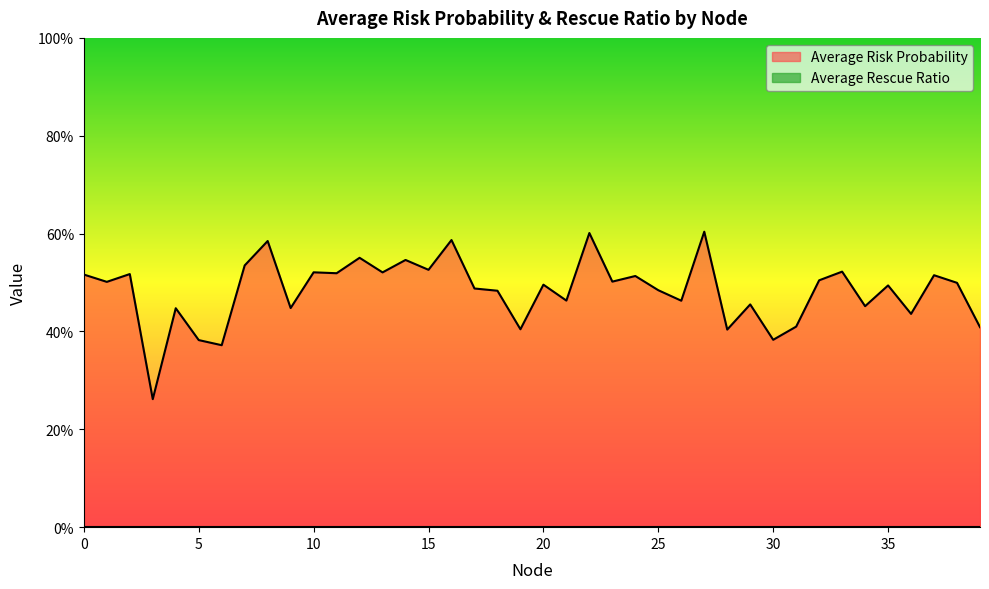

What is the value of the 7th point from the left?

0.4